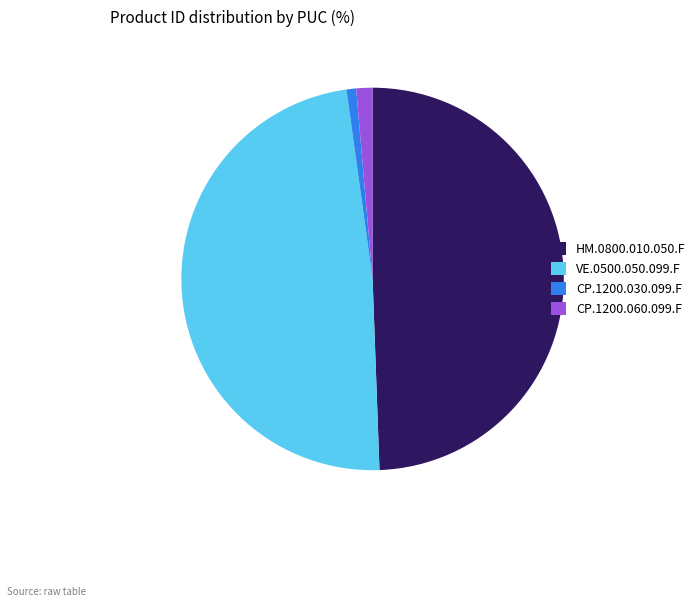

Rank the categories by value from highest to lowest.

HM.0800.010.050.F, VE.0500.050.099.F, CP.1200.060.099.F, CP.1200.030.099.F